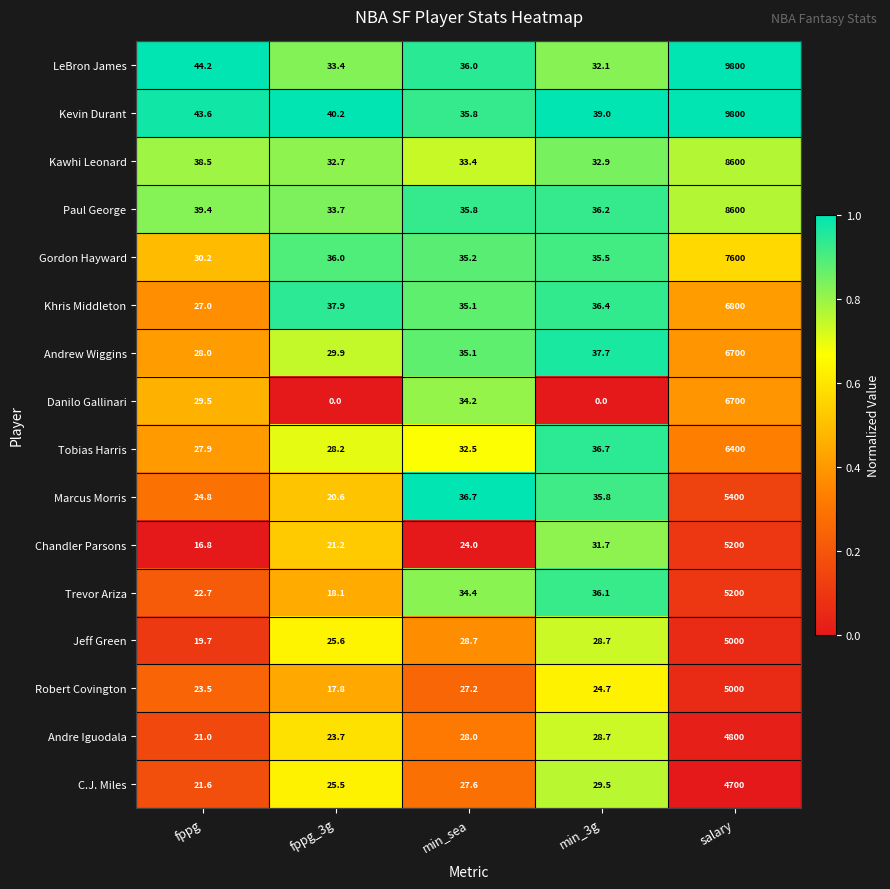

How many data points does each series have?

5